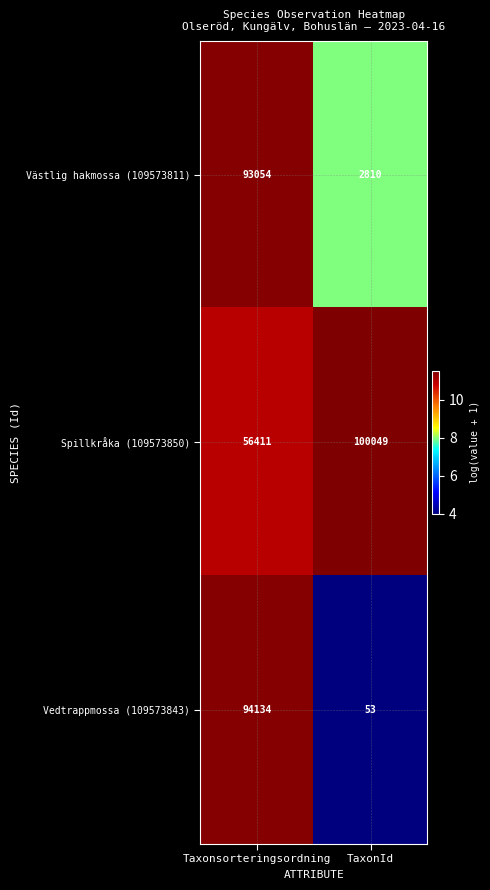

Reading left to right, transcribe all the data shown in this chart.

Västlig hakmossa (109573811): Taxonsorteringsordning=93054	TaxonId=2810
Spillkråka (109573850): Taxonsorteringsordning=56411	TaxonId=100049
Vedtrappmossa (109573843): Taxonsorteringsordning=94134	TaxonId=53